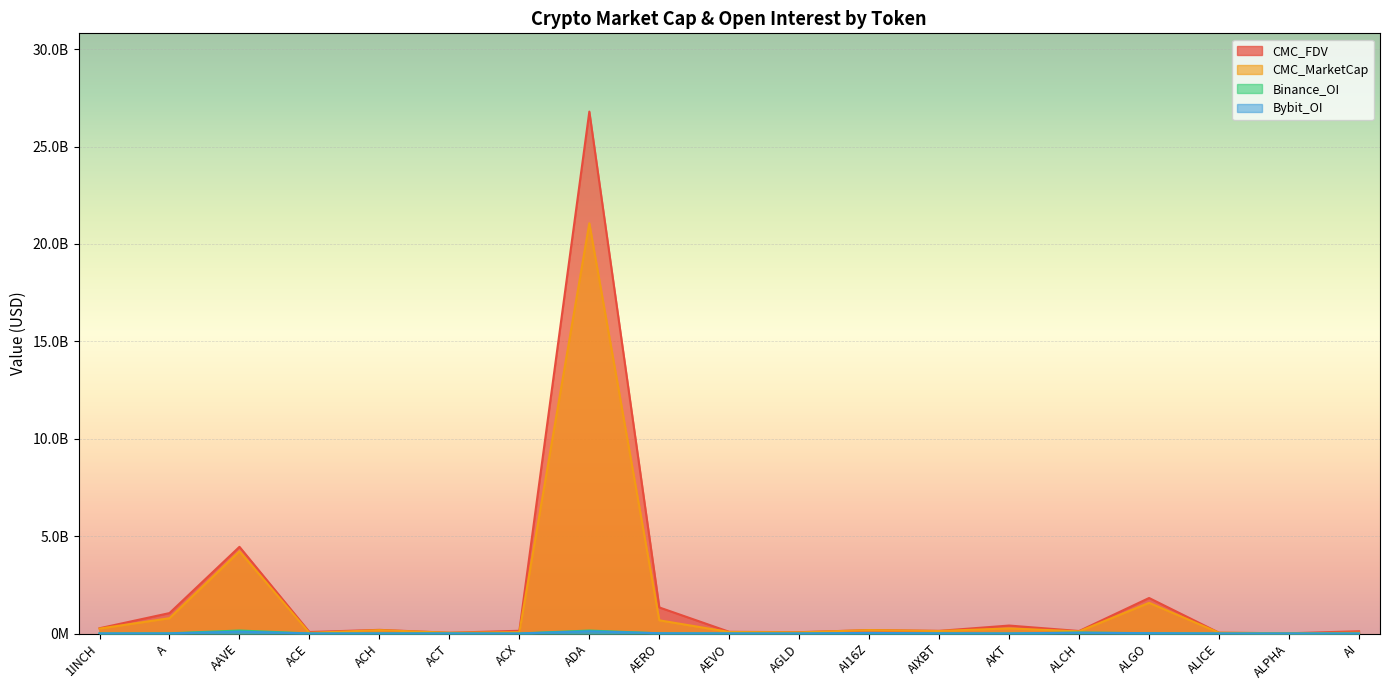

The value of Bybit_OI at AEVO is 3417966.0. True or false?

True